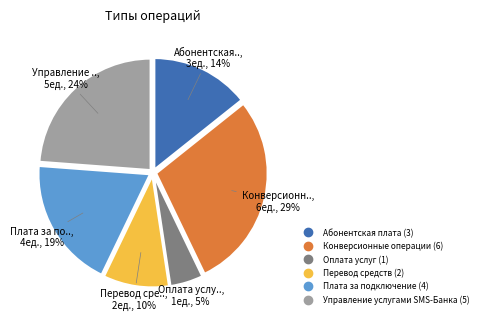

Count the number of slices in the pie.

6